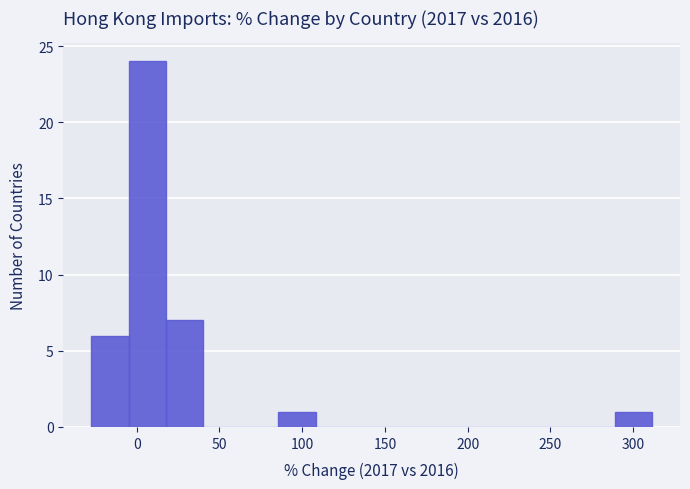

Over which range of the x-axis is the bar tallest?

-5 to 20